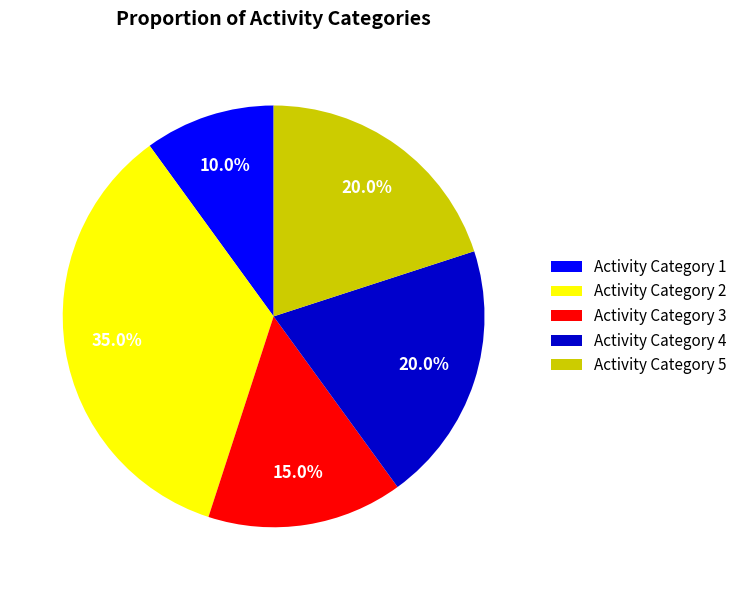

Is Activity Category 3 the majority of the pie?

No